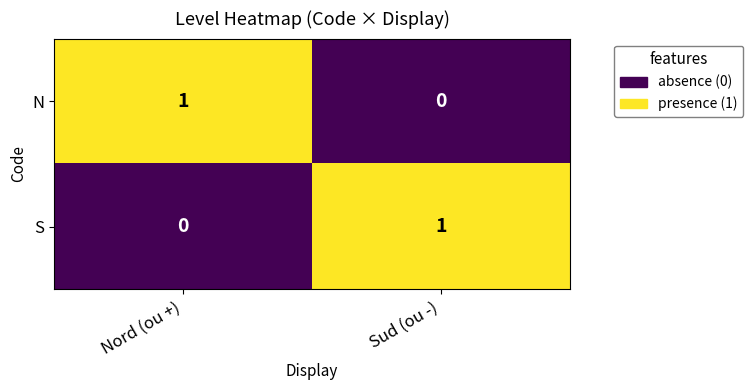

Count the number of categories in the chart.

2